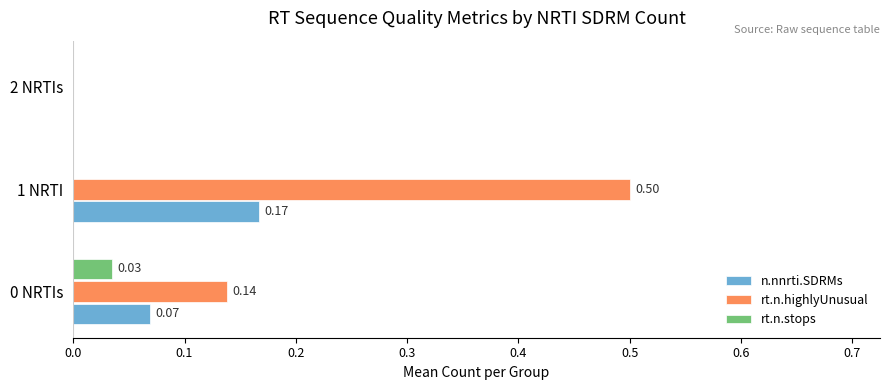

How many values in the rt.n.highlyUnusual series exceed 0?

2